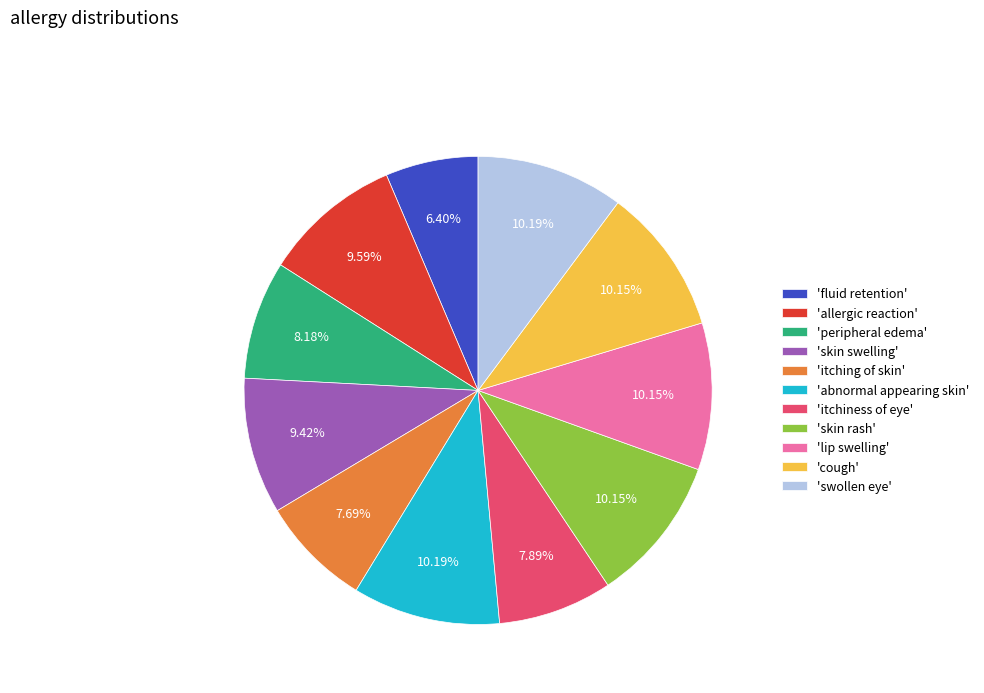

Which slice is the smallest?

'fluid retention'